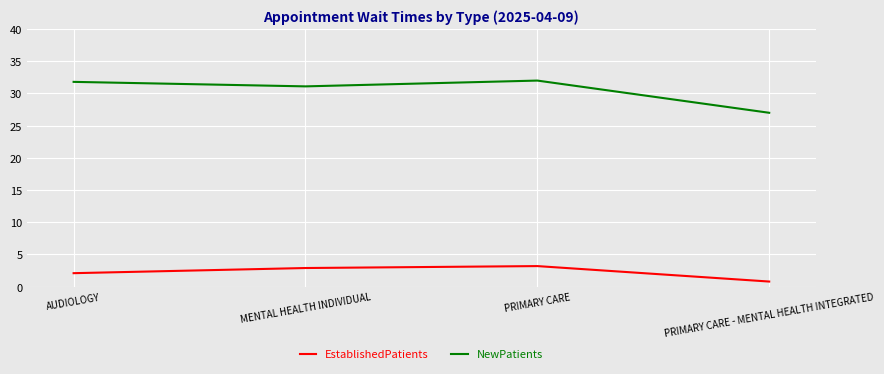

Does the chart have visible grid lines?

Yes